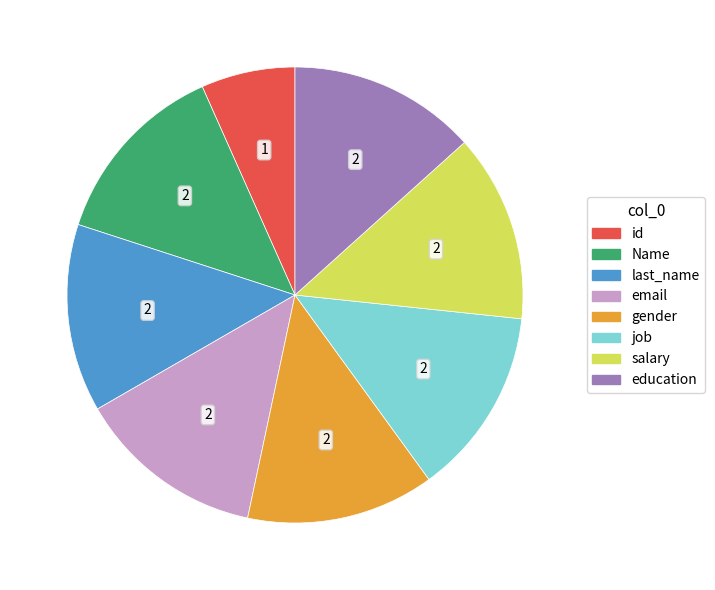

Does email represent more than half of the total?

No